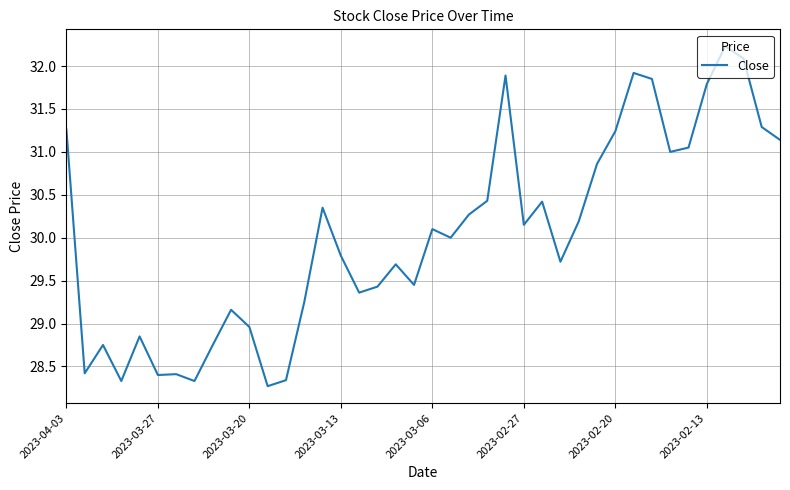

How many lines are shown in the chart?

1